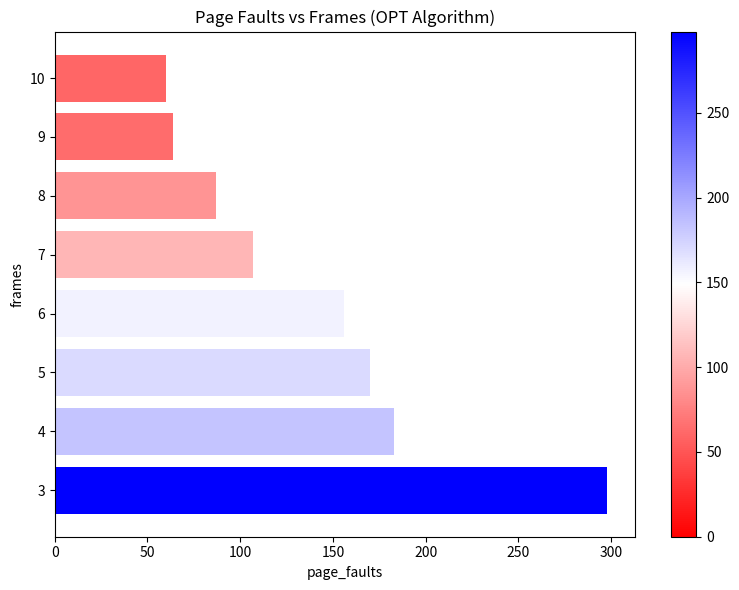

The value at 10 is 33. True or false?

False